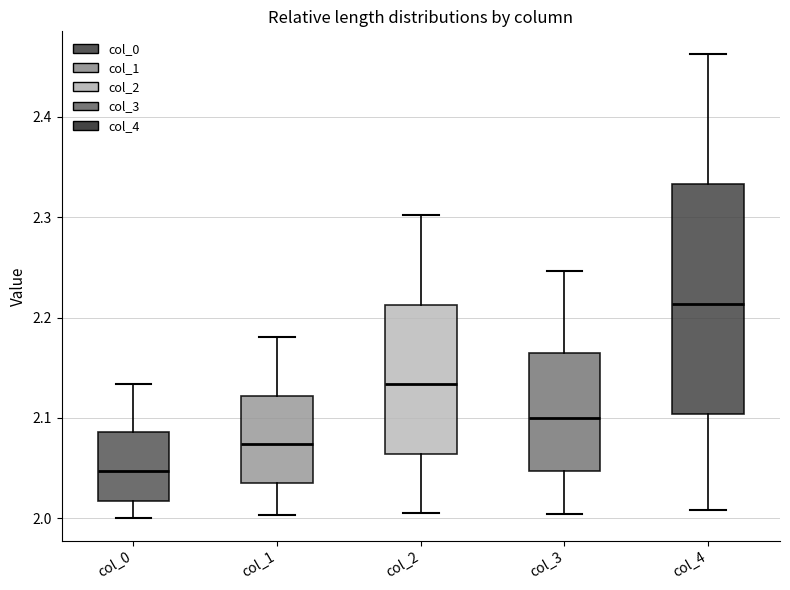

Reading left to right, read every box against the y-axis: the position of its median line, the range the box covers, and the ends of its whiskers. The values are not printed on the chart, so give them approximately, as read against the axis.

col_0: median 2.05, box 2.02 to 2.09, whiskers 2.00 to 2.13
col_1: median 2.07, box 2.04 to 2.12, whiskers 2.00 to 2.18
col_2: median 2.13, box 2.06 to 2.21, whiskers 2.01 to 2.30
col_3: median 2.10, box 2.05 to 2.16, whiskers 2.00 to 2.25
col_4: median 2.21, box 2.10 to 2.33, whiskers 2.01 to 2.46